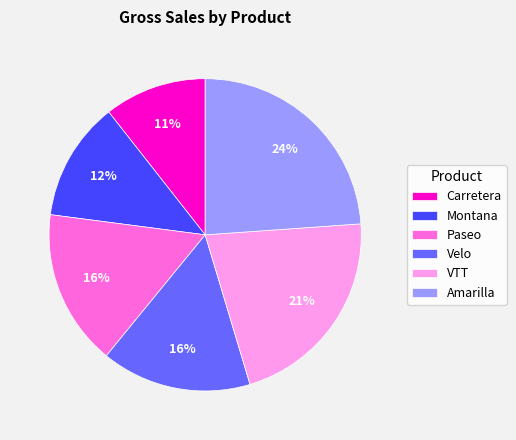

Combined, do Carretera and Velo account for over 50%?

No